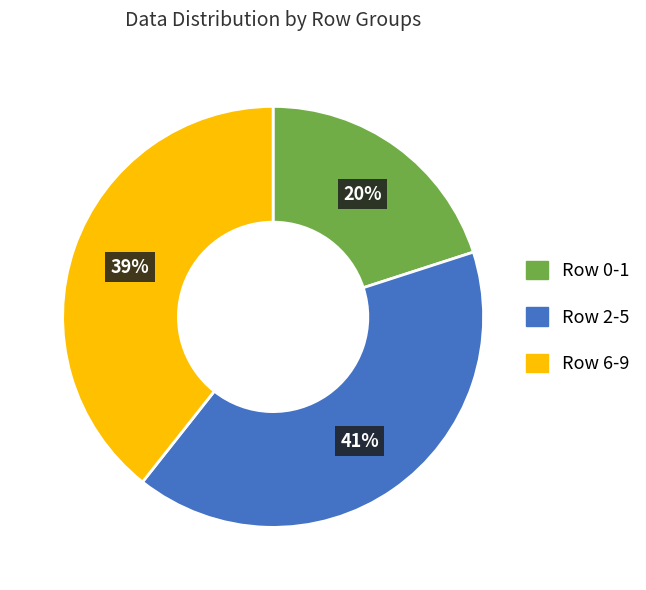

To the nearest percent, what is the difference between the largest and smallest slice percentages?

21%